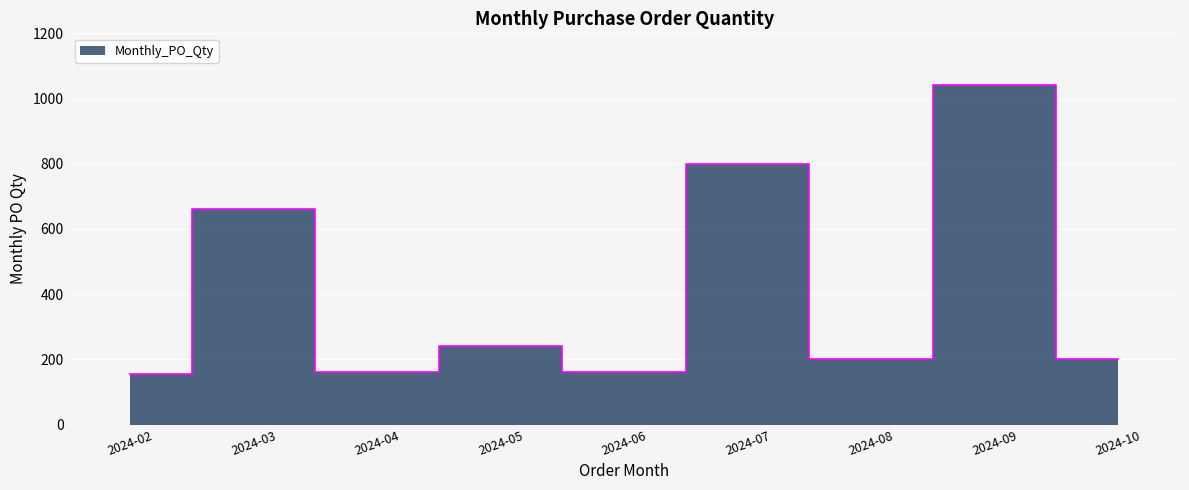

What is the change in value from 2024-02 to 2024-09?

+884